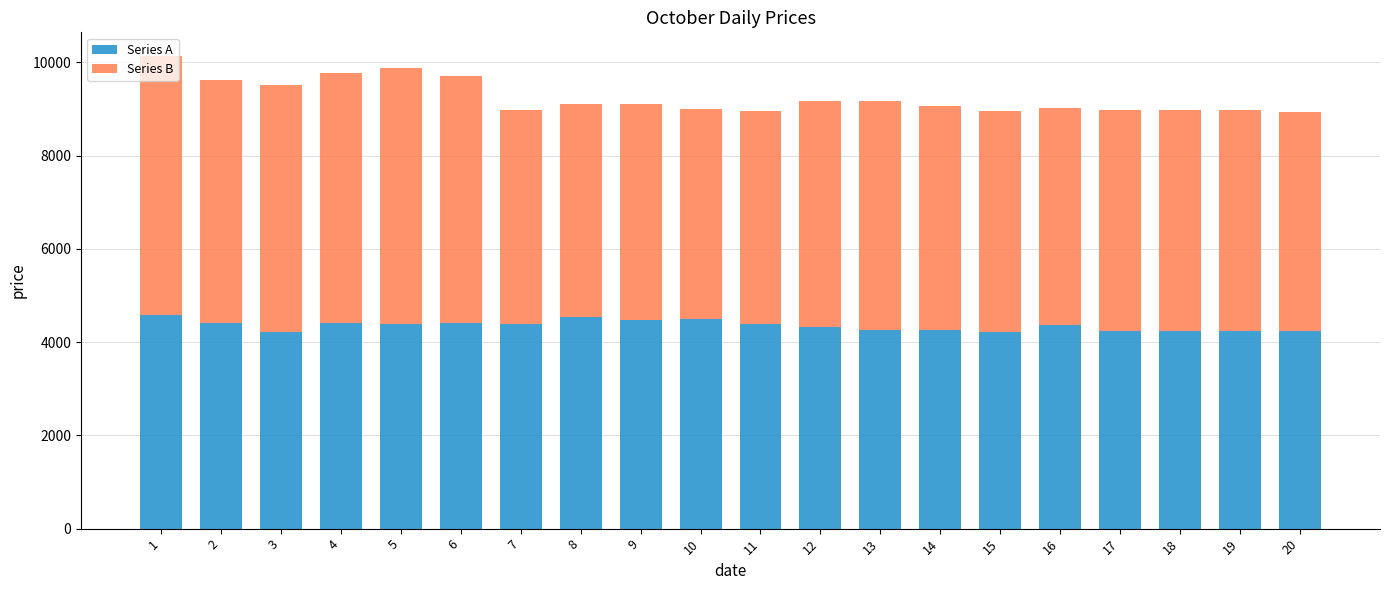

What is the difference between the maximum and minimum values in the Series A series?

375